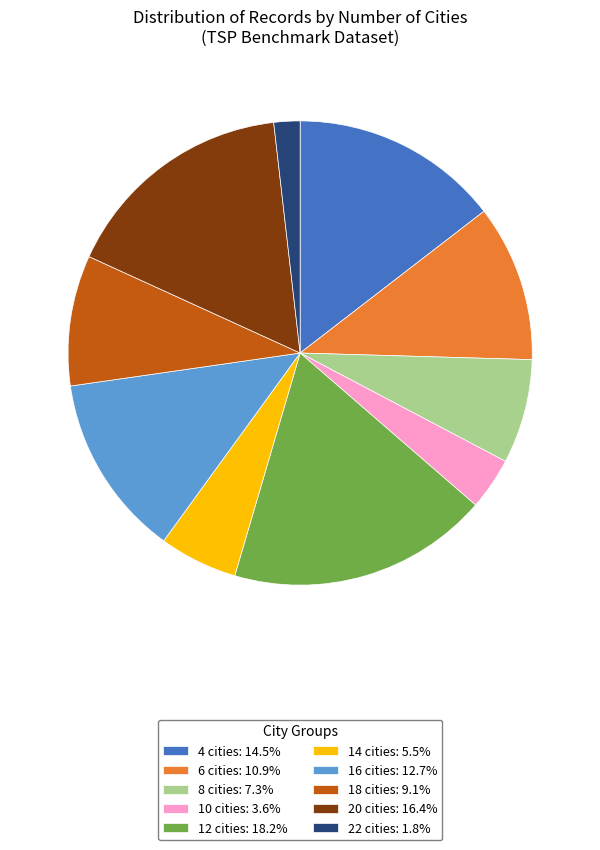

Is it true that 6 cities is 11% of the pie?

True